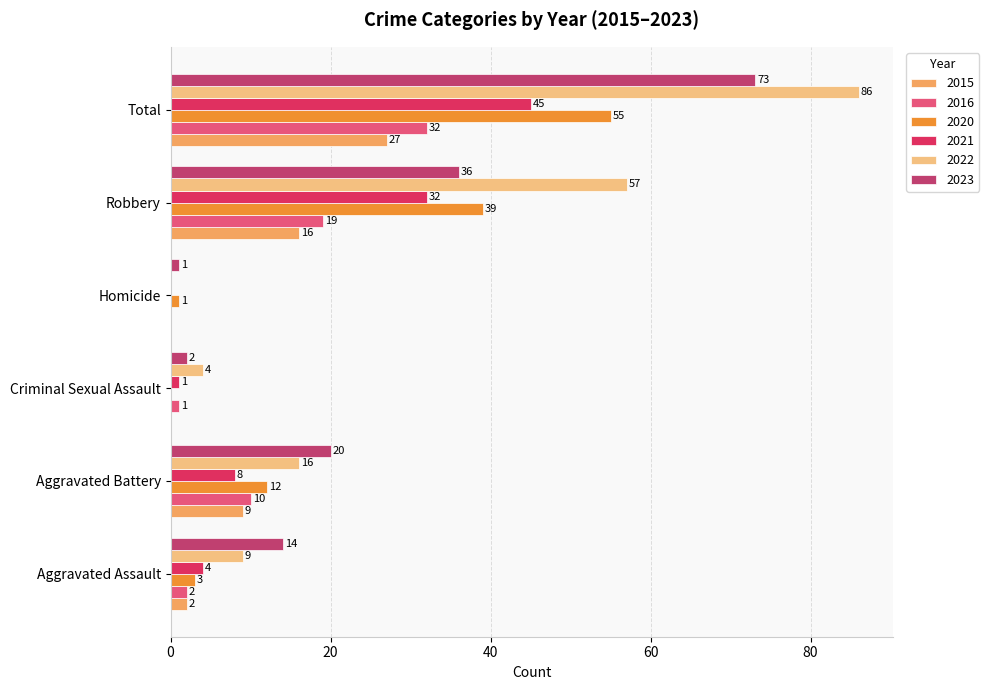

Which series has the largest total across all categories?

2022